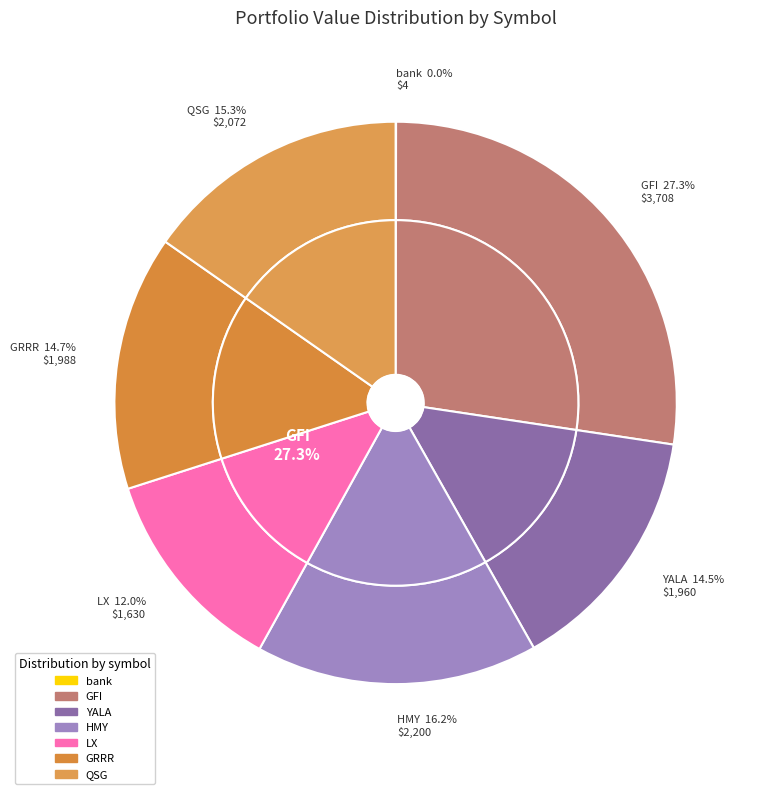

What is the largest slice in the pie chart?

GFI